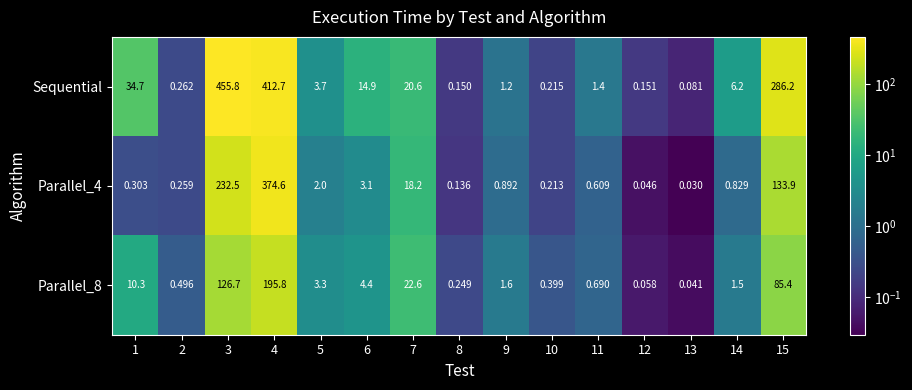

Which series has the largest total across all categories?

Sequential